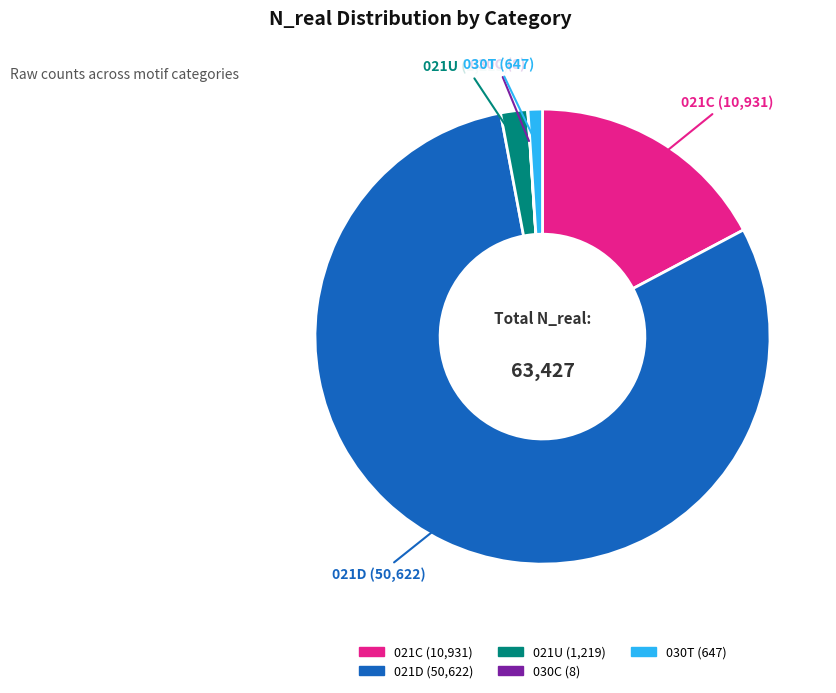

Which category accounts for the majority?

021D